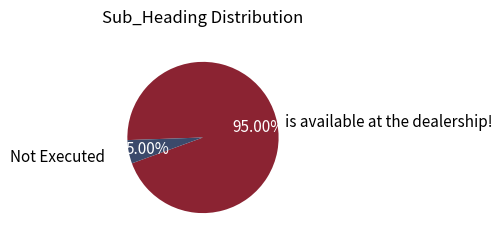

Is the sum of Not Executed and is available at the dealership! greater than half?

Yes